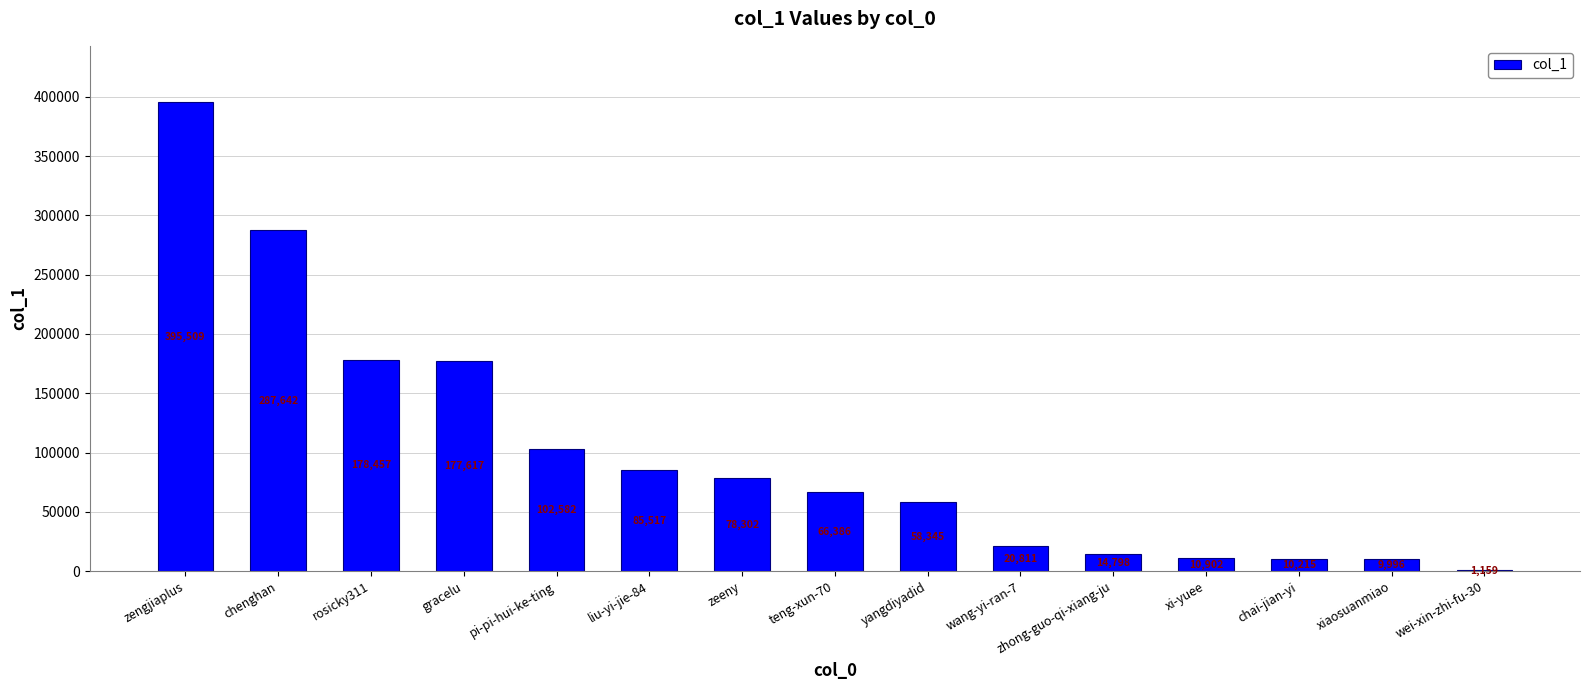

Is it true that the value at xiaosuanmiao is 9996?

True